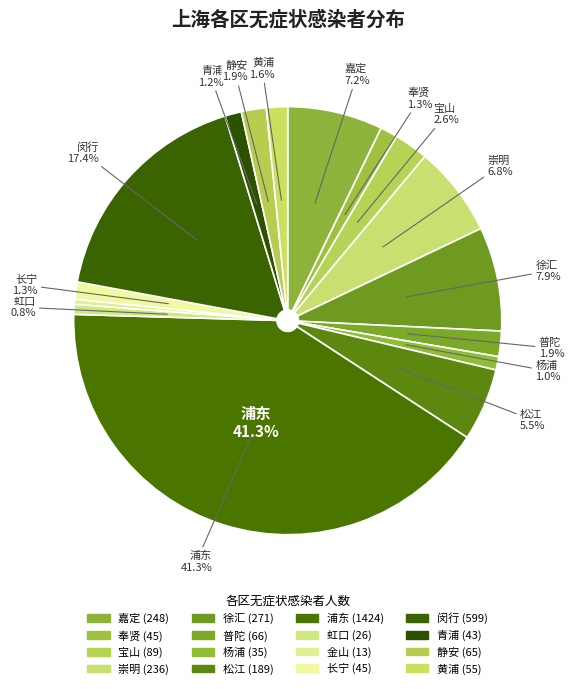

Which category has the smallest portion of the pie?

金山